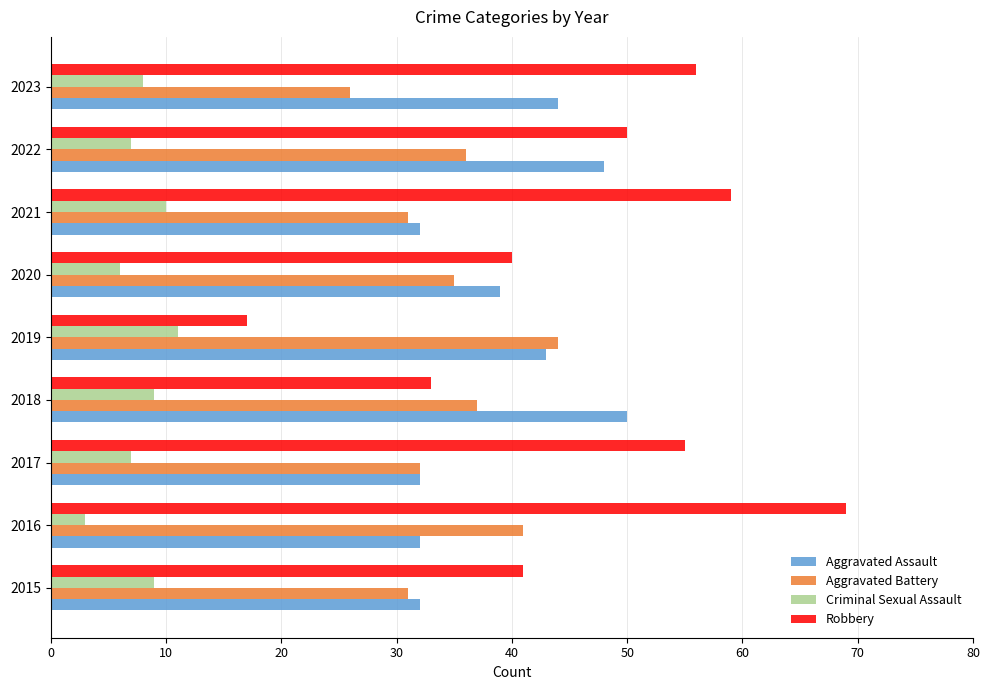

What is the sum of all Aggravated Battery values?

313